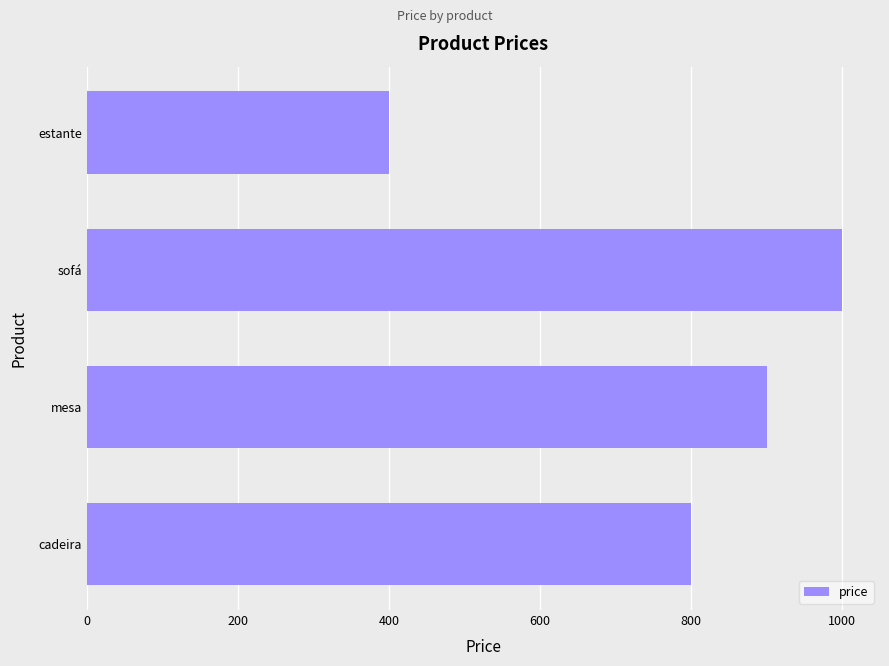

What is the minimum value shown in the chart?

400